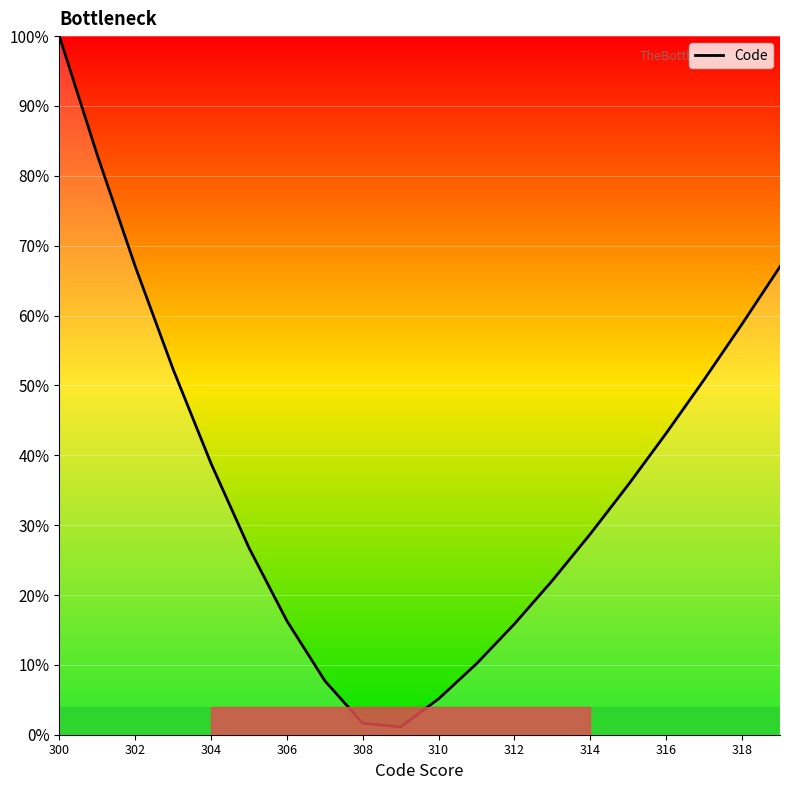

What is the difference between the maximum and minimum values?

98.9